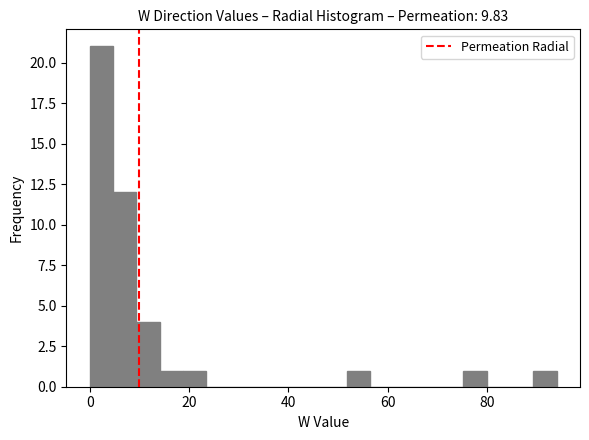

Read against the x-axis, roughly where is the centre of the tallest bar?

2